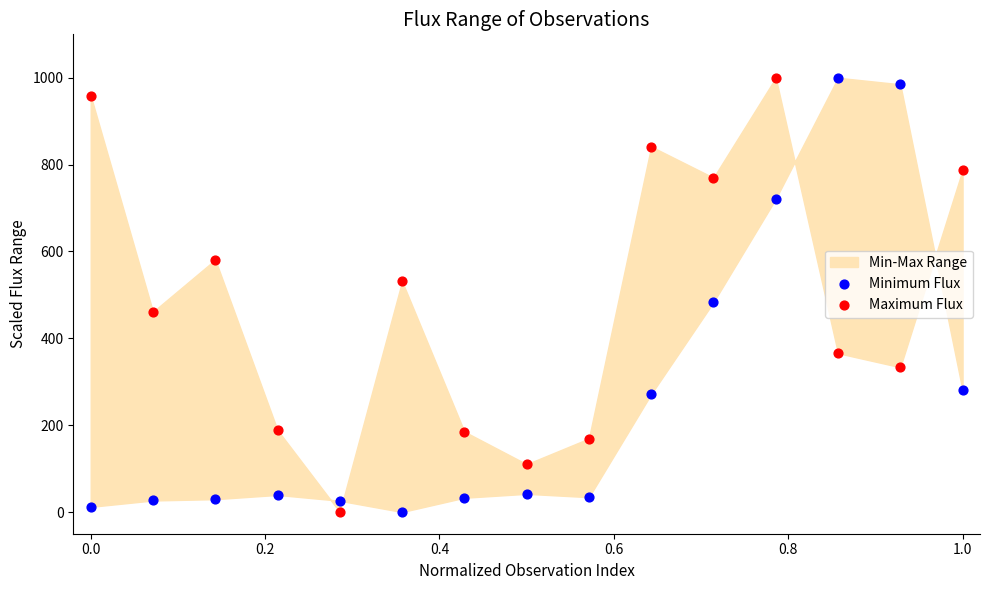

What is the X range (max minus min) for the scatter plot?

1.0